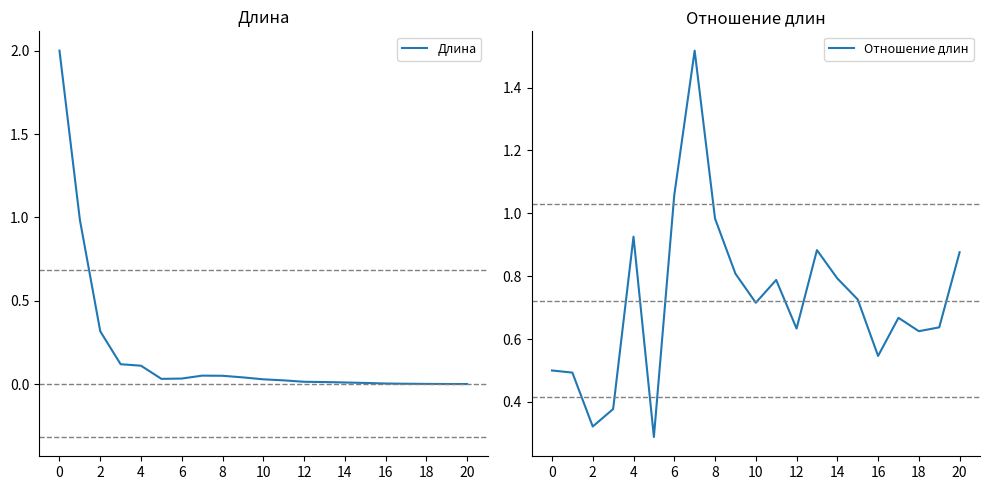

True or false: Длина has a value of 0.0 at 20.

True